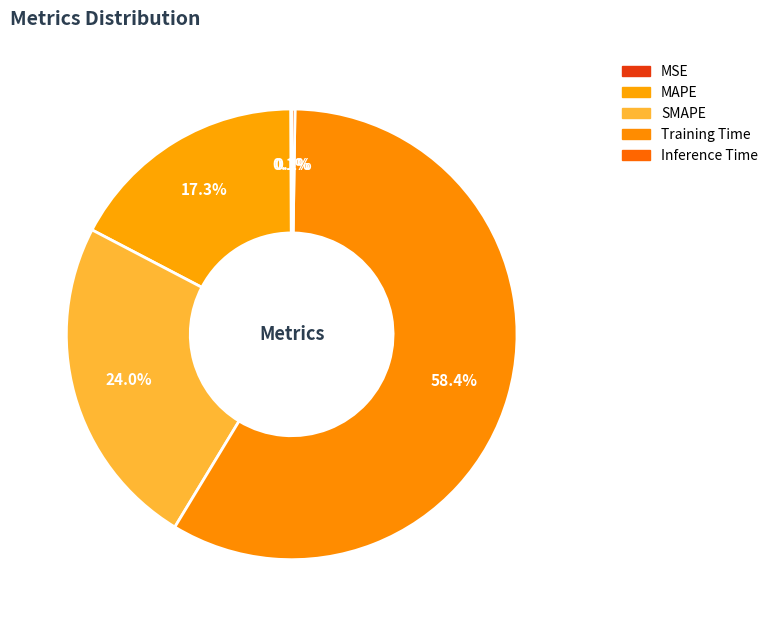

To the nearest percent, what is the difference between the largest and smallest slice percentages?

58%